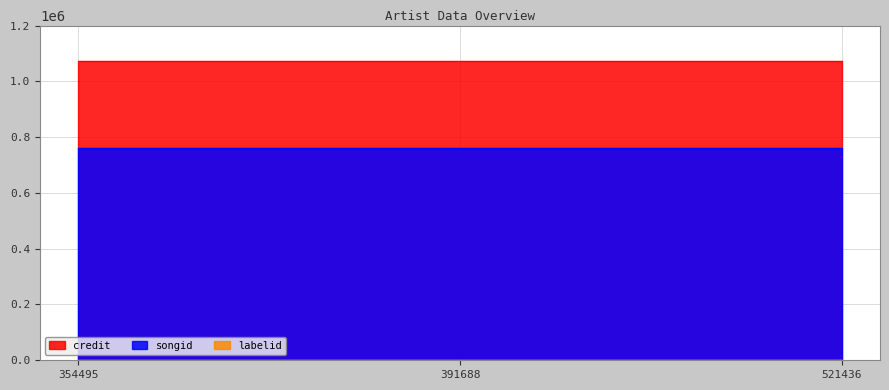

At which category is the sum across all series the highest?

354495